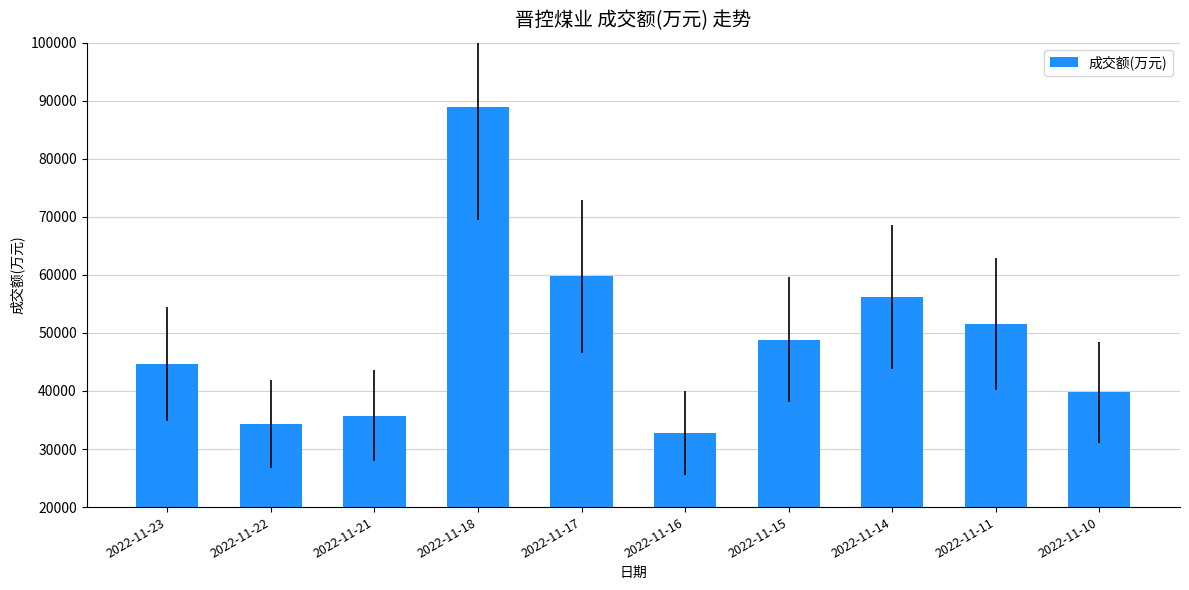

Which category has the lowest value across all series?

2022-11-16